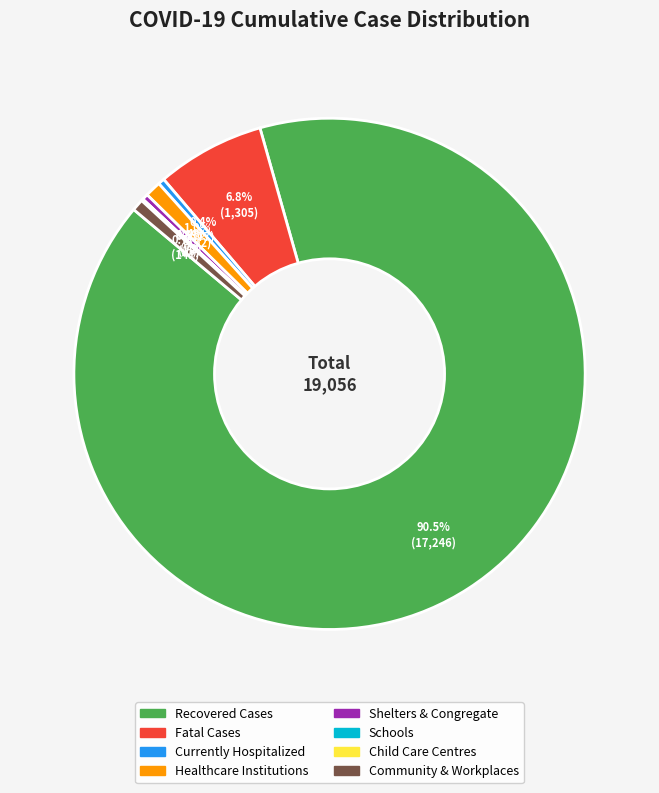

To the nearest percent, what is the average slice percentage?

12%